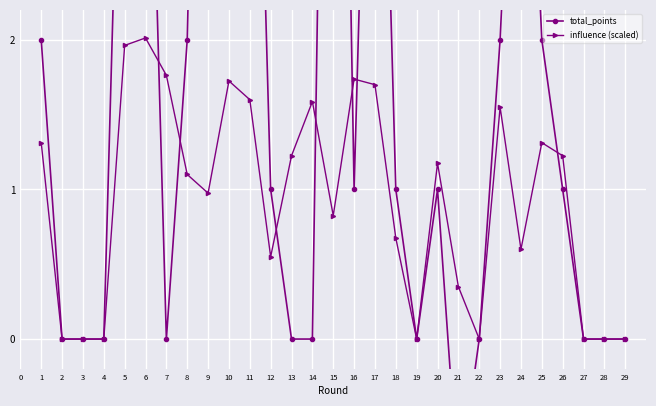

How many lines are shown in the chart?

2